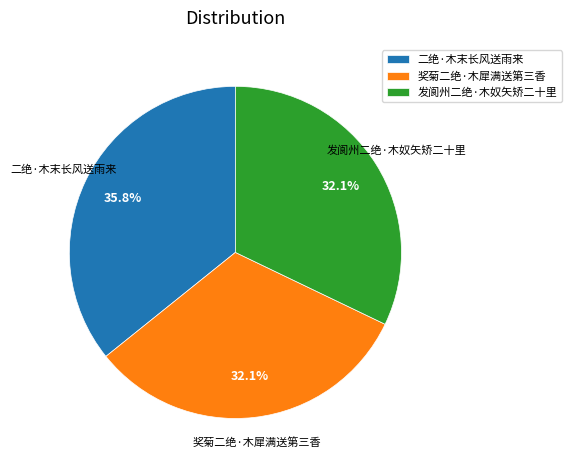

True or false: 二绝·木末长风送雨来 accounts for 36% of the total.

True